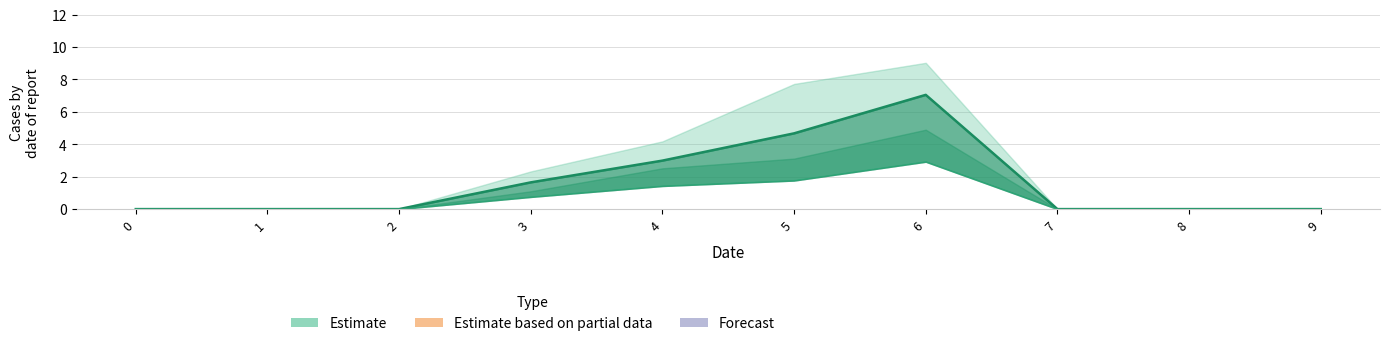

Reading right to left, extract all data points from this chart.

Estimate: 9=0.0	8=0.0	7=0.0	6=7.0	5=4.7	4=3.0	3=1.6	2=0.0	1=0.0	0=0.0
Estimate (low): 9=0.0	8=0.0	7=0.0	6=2.9	5=1.8	4=1.4	3=0.8	2=0.0	1=0.0	0=0.0